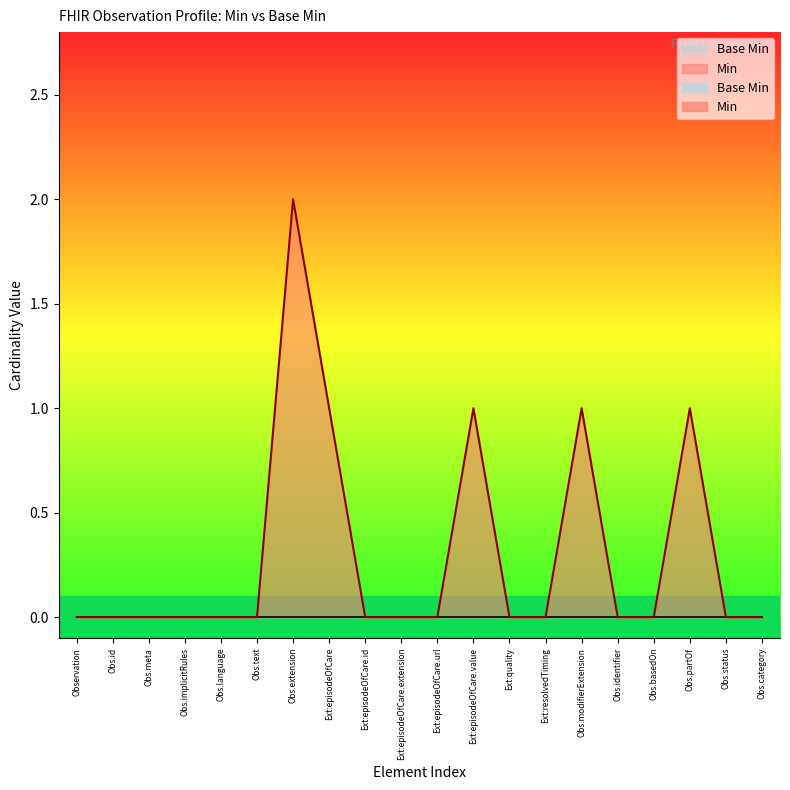

Is it true that the value at Ext:resolvedTiming is 1?

False